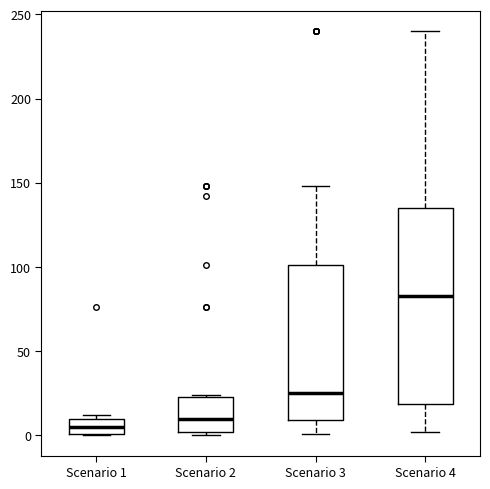

Comparing the boxes themselves (not the whiskers), which one is the tallest?

Scenario 4